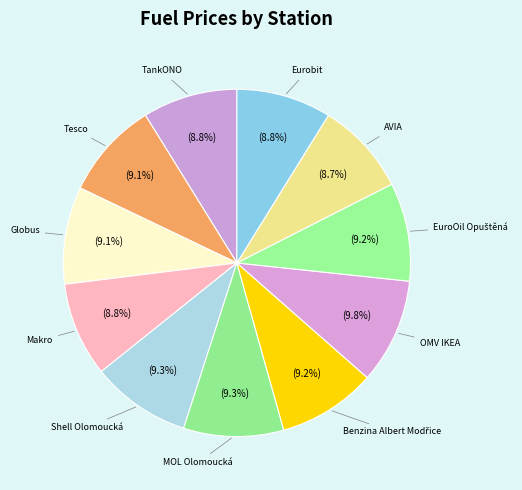

What is the ratio of the value at Globus to the value at TankONO?

1.0